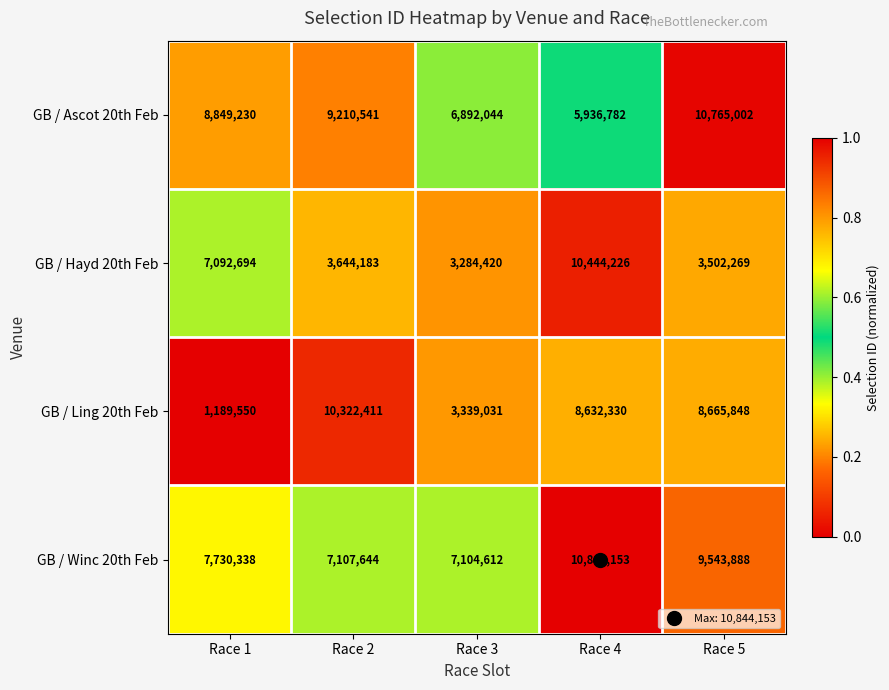

At which category is the sum across all series the highest?

Race 4